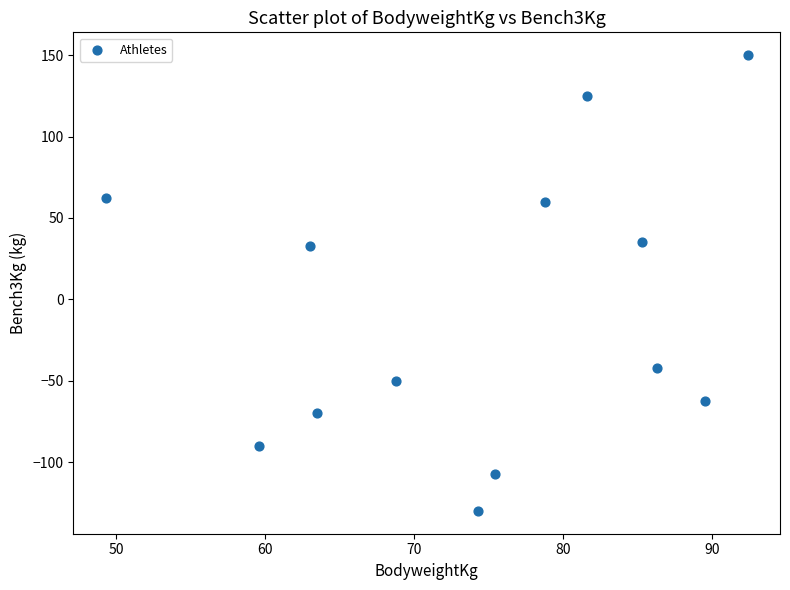

What is the range of Y values (max minus min)?

280.0